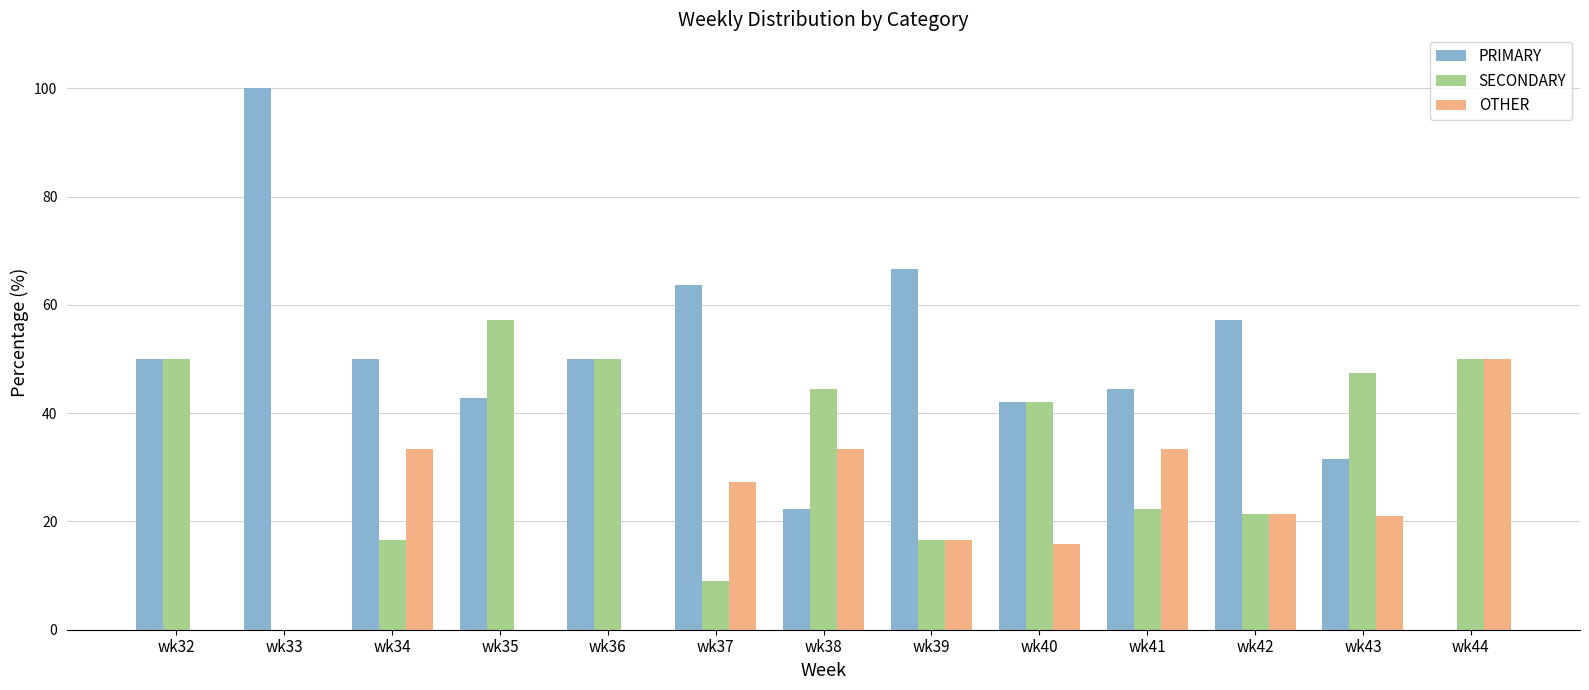

The value of PRIMARY at wk33 is 69.6. True or false?

False